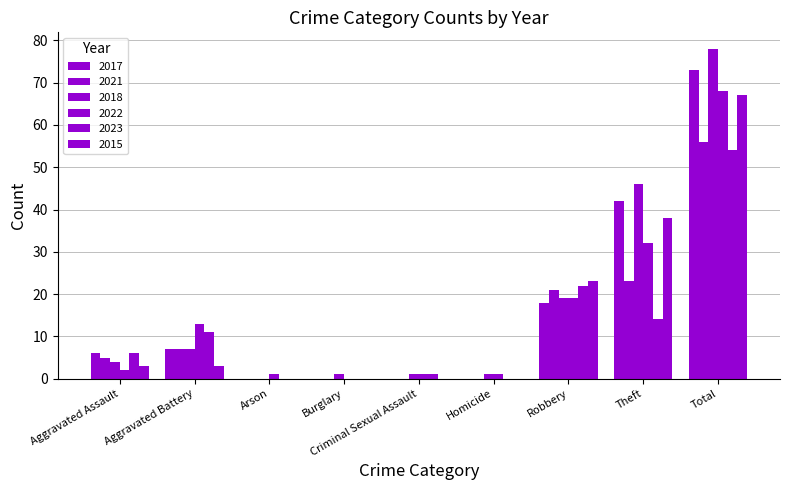

Does the chart contain stacked bars?

No